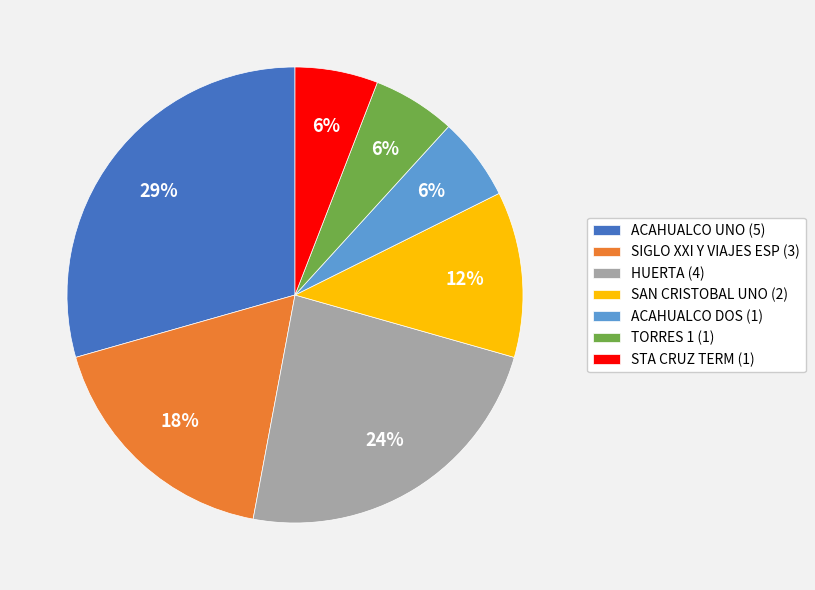

What is the ratio of the value at SAN CRISTOBAL UNO to the value at ACAHUALCO DOS?

2.0